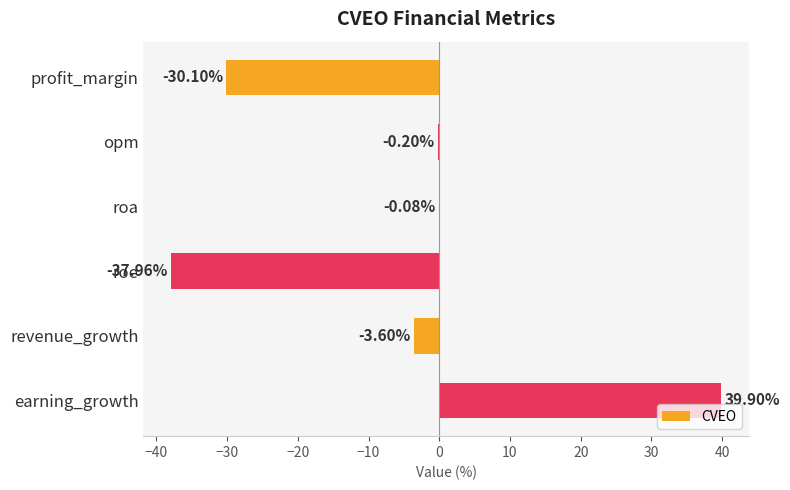

Which label corresponds to the largest value in the chart?

earning_growth